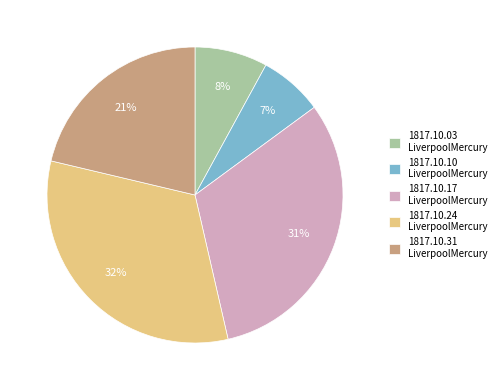

Is it true that 1817.10.10 LiverpoolMercury is 1% of the pie?

False